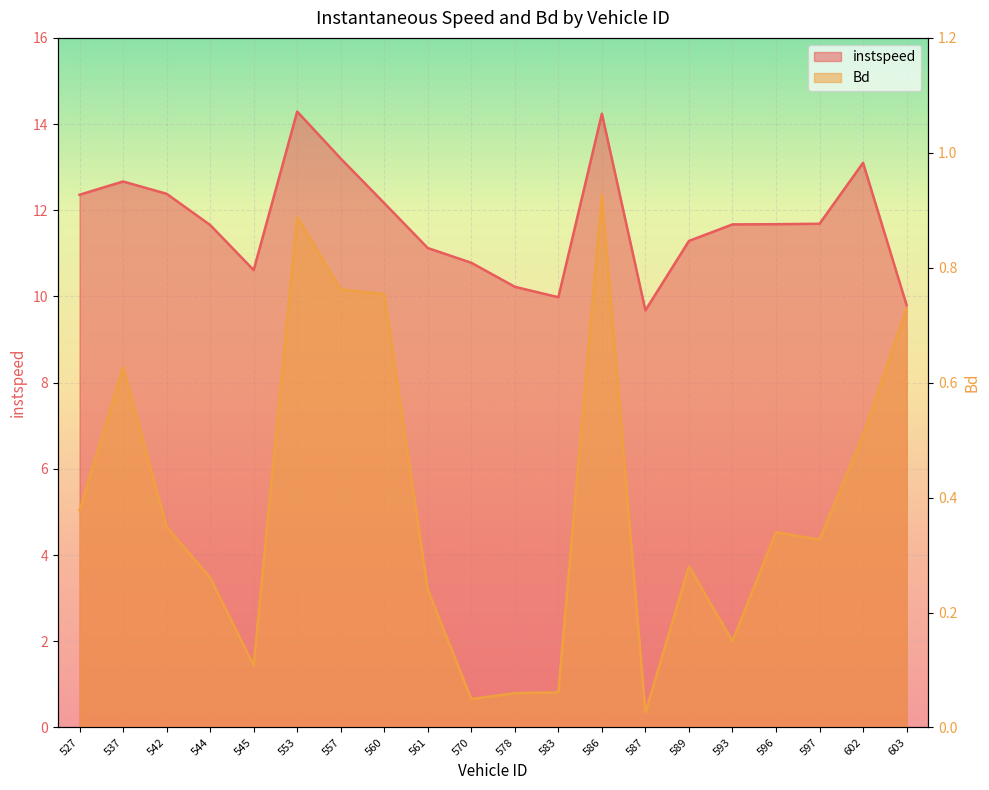

Between 587 and 593, which series saw the biggest shift?

instspeed